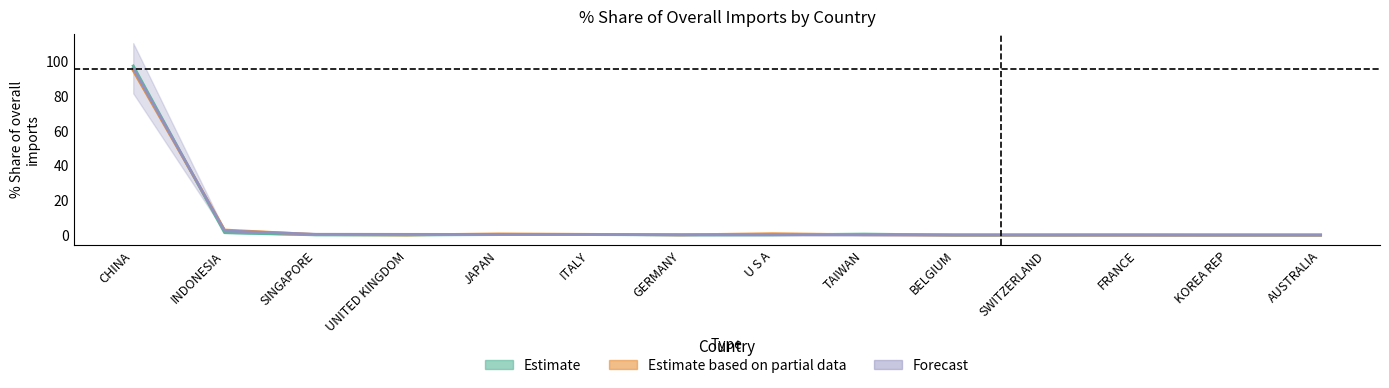

In 201808_pct, how many points are higher than both neighbors (excluding endpoints)?

4